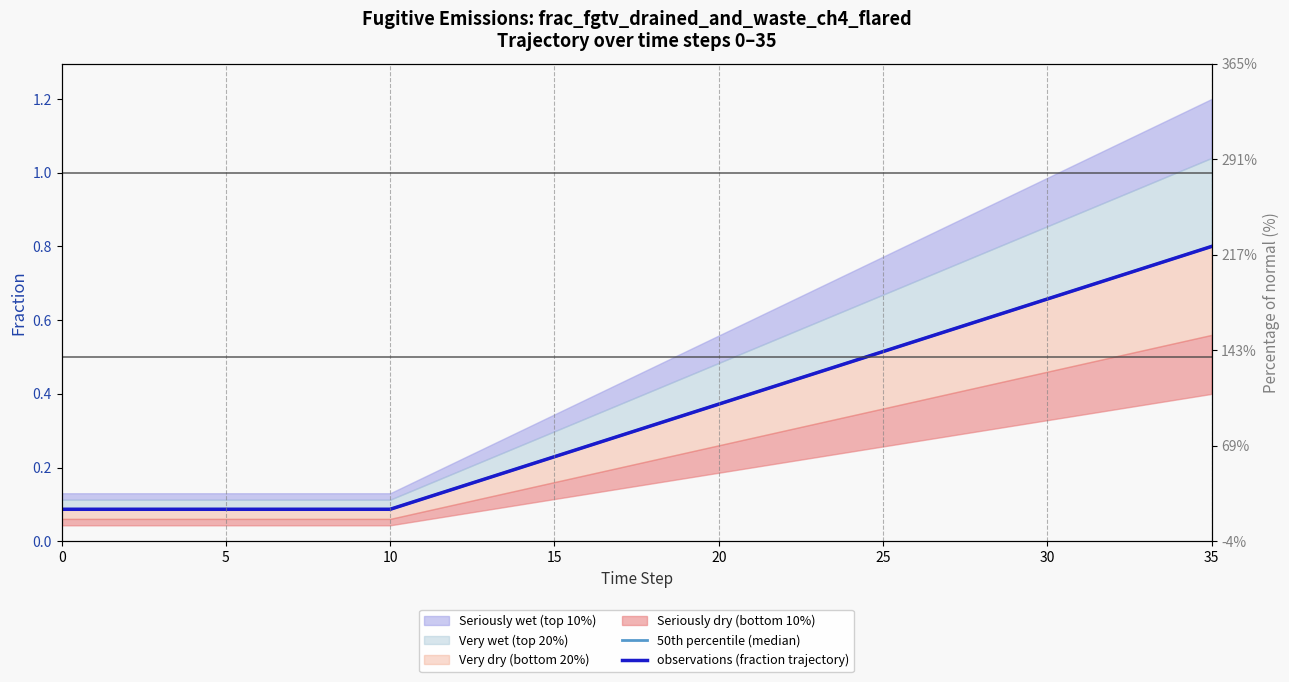

Is it true that 50th percentile (median) equals 0.7 at 24?

False